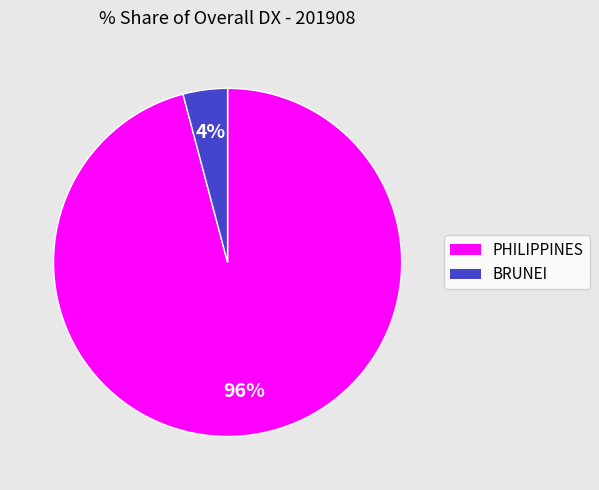

Which has a higher value, BRUNEI or PHILIPPINES?

PHILIPPINES